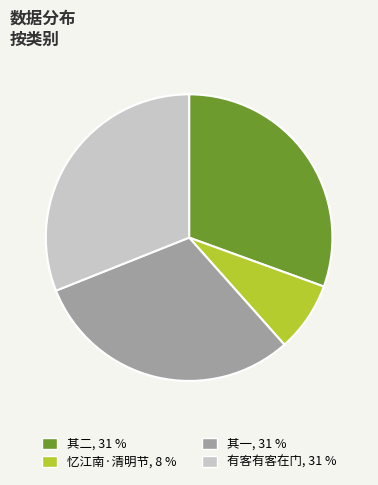

Is the sum of 其二, 31 % and 忆江南·清明节, 8 % greater than half?

No